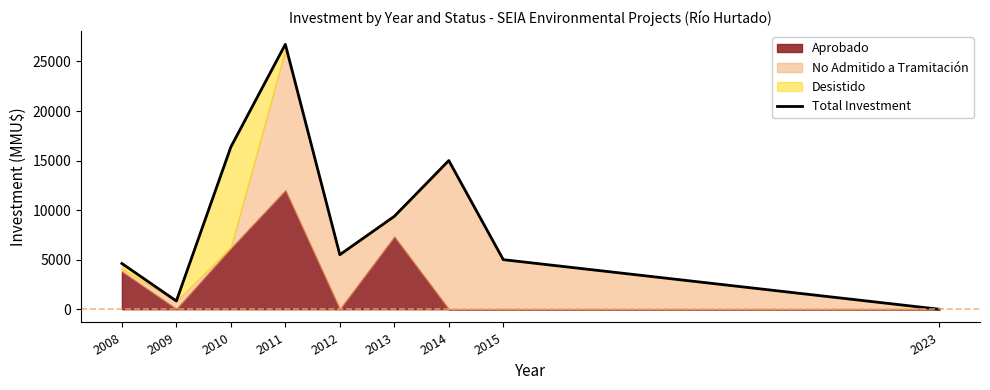

How many interior local peaks (higher than both neighbors) does the data have?

2